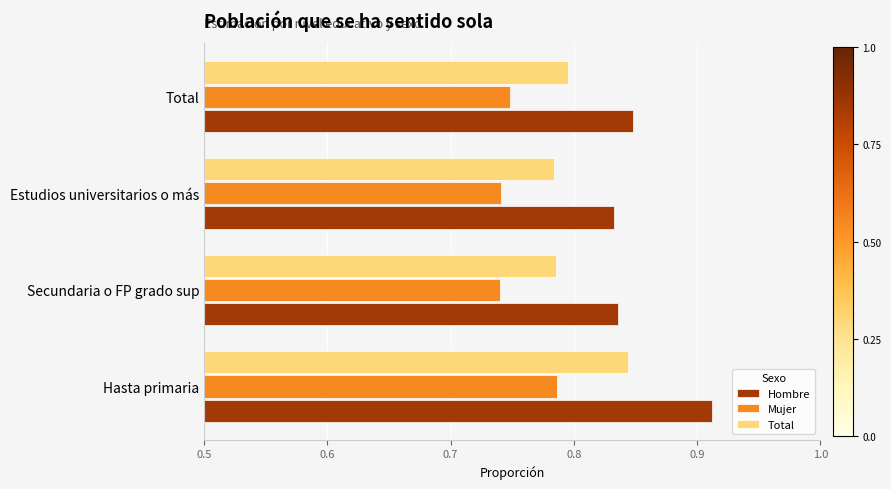

Rank the series by their average value, from lowest to highest.

Mujer, Total, Hombre